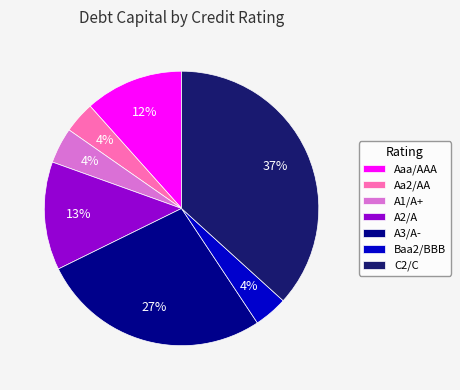

To the nearest percent, what is the difference between the Aaa/AAA and Baa2/BBB slice percentages?

8%